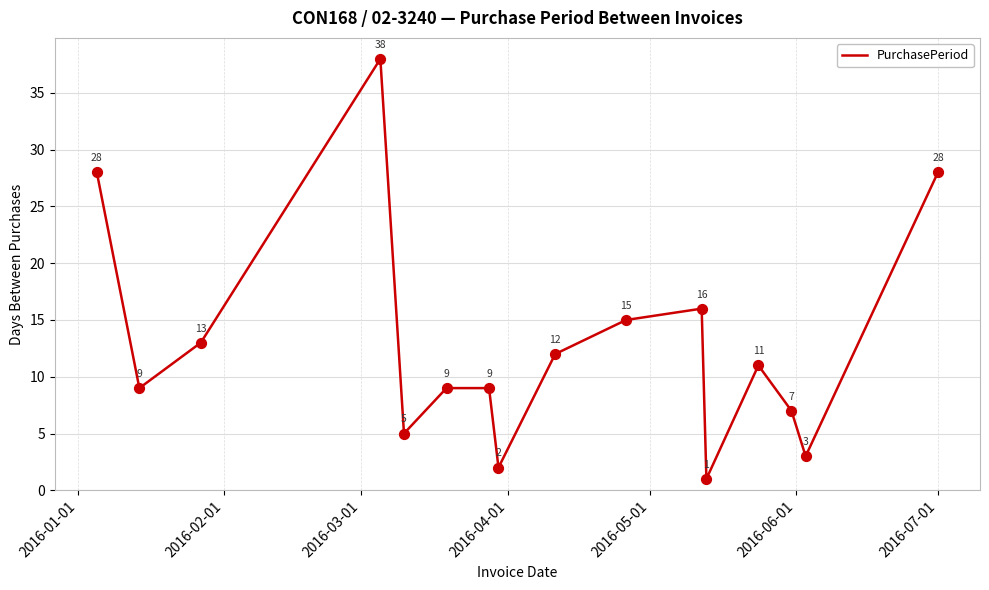

What is the greatest value displayed?

38